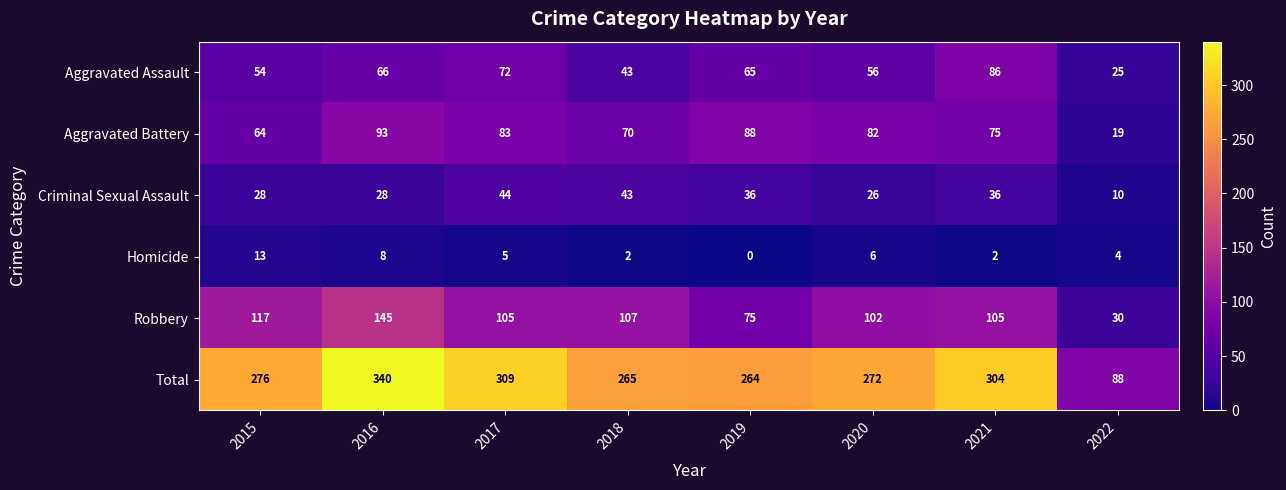

Which series changed the most between 2017 and 2022?

Total